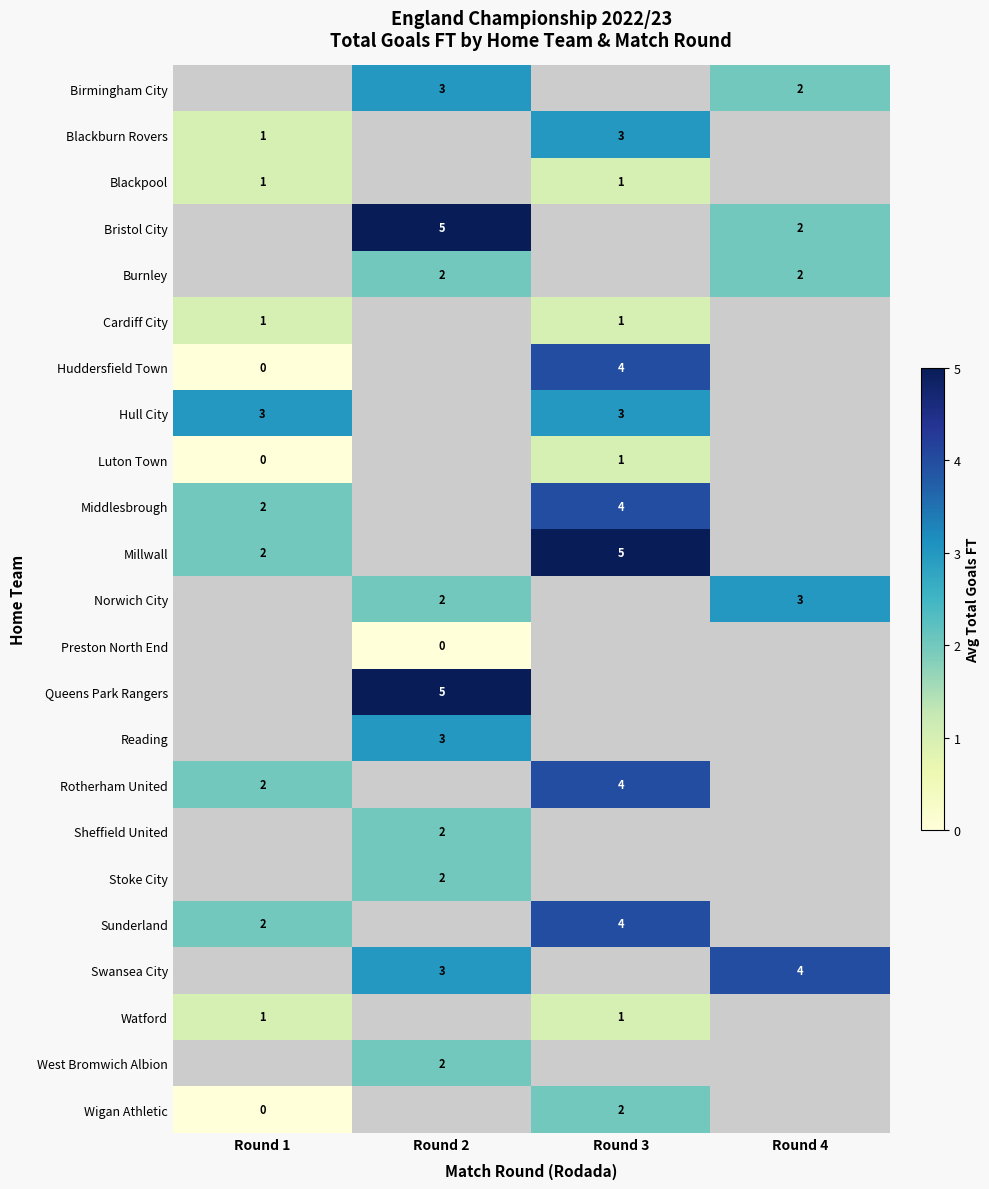

True or false: Sunderland has a value of 2 at Round 1.

True